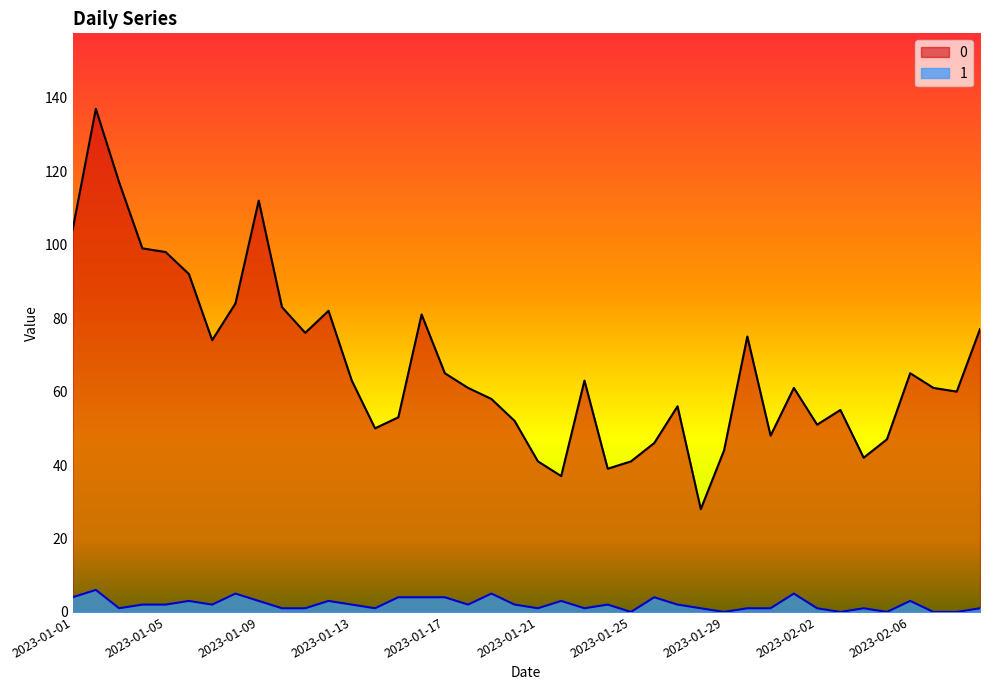

True or false: 1 and 0 intersect in this chart.

False